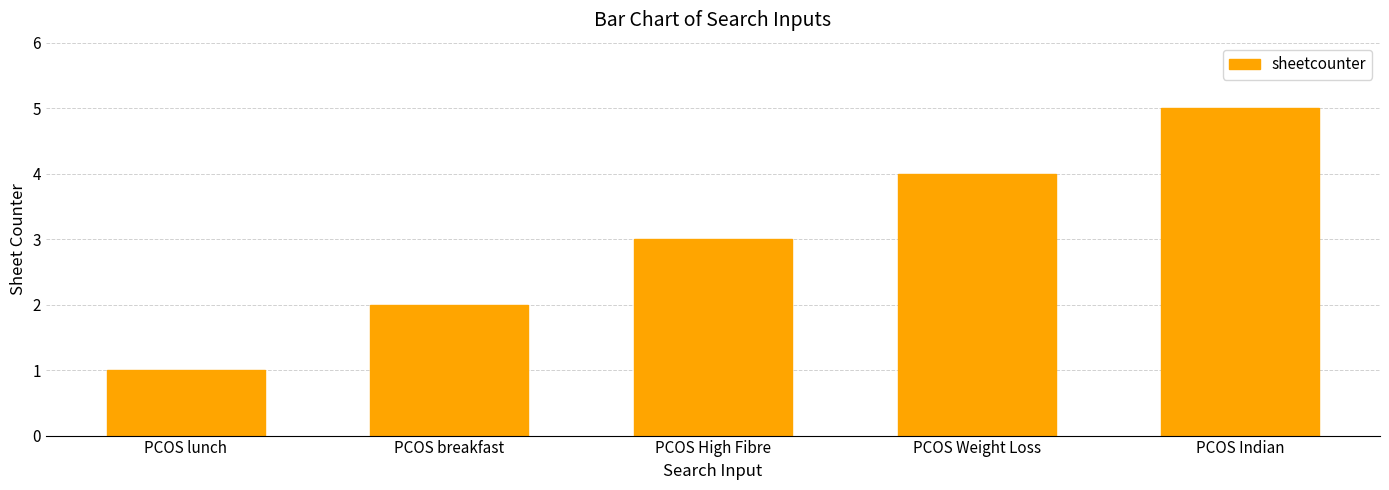

The chart shows a value of 1 at PCOS breakfast. True or false?

False